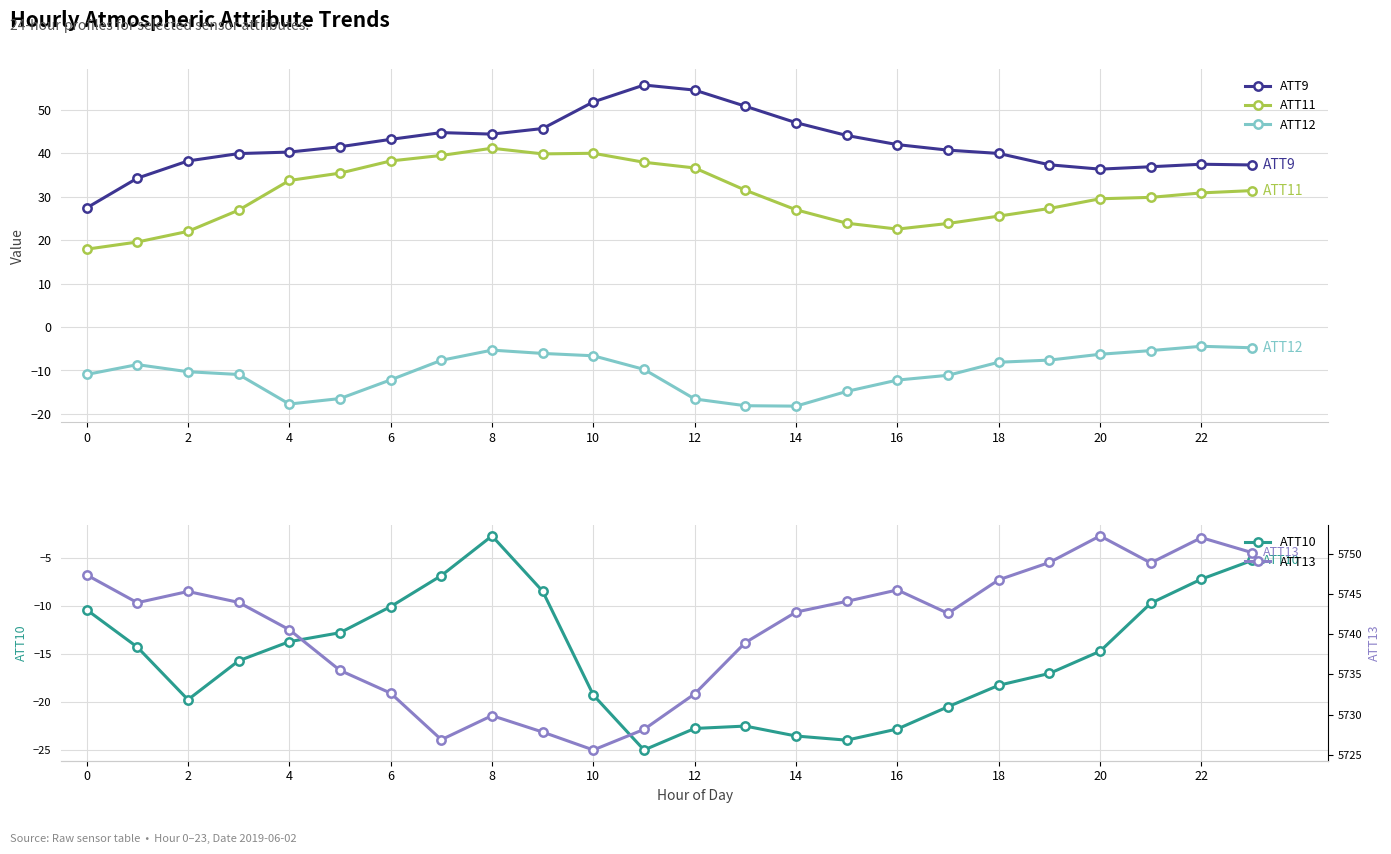

What is the highest value of the ATT12 series?

-4.4